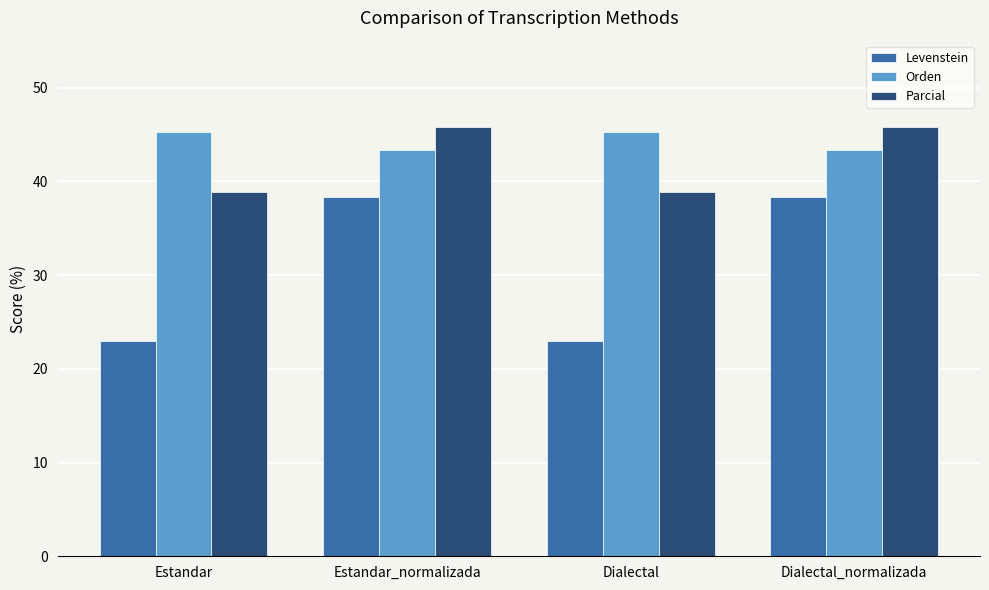

Reading left to right, extract all data points from this chart.

Levenstein: 23.0	38.3	23.0	38.3
Orden: 45.2	43.4	45.2	43.4
Parcial: 38.8	45.8	38.8	45.8